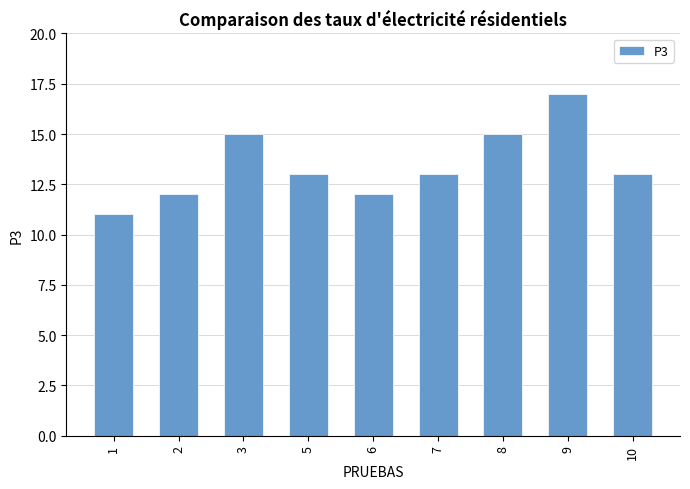

What is the sum of all values?

121